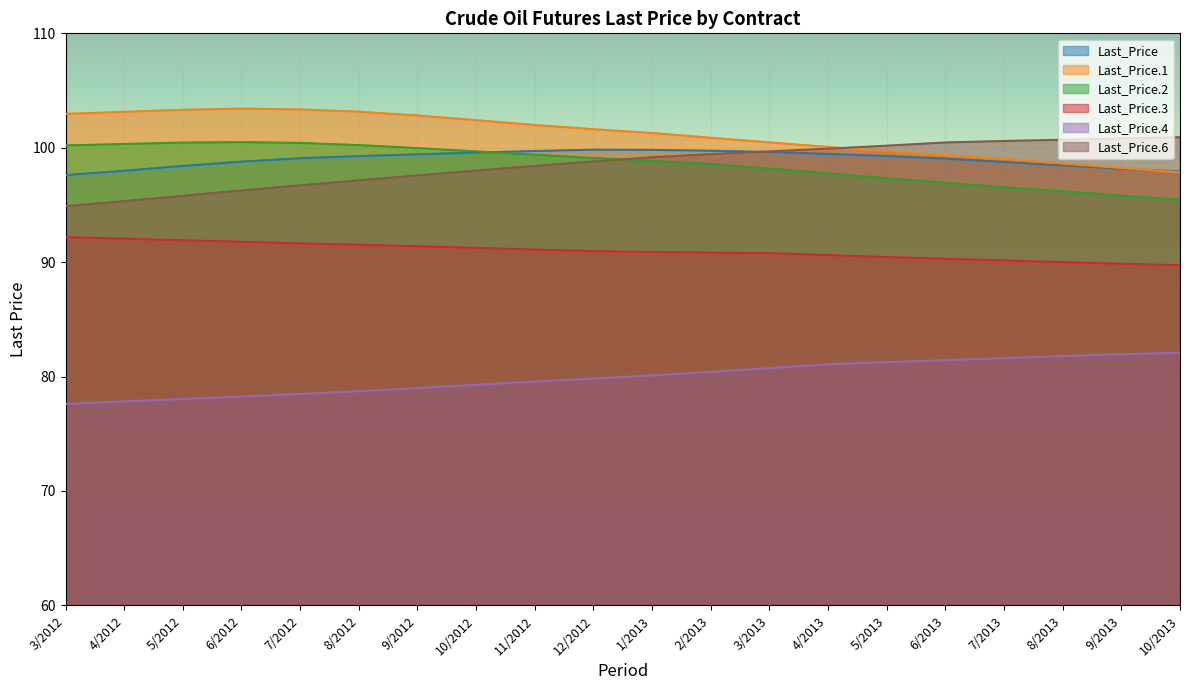

What is the maximum value shown in the chart?

103.4